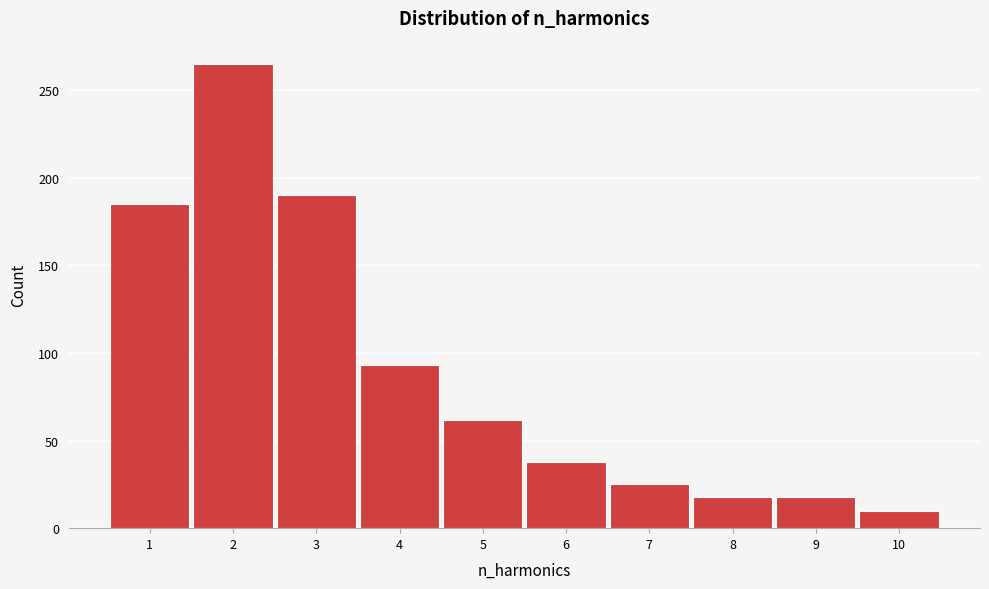

Reading right to left, list all the values displayed in this chart.

10=10	9=18	8=18	7=25	6=38	5=62	4=93	3=190	2=265	1=185